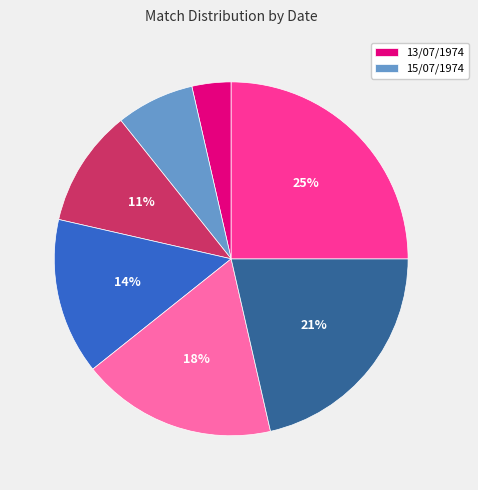

Count the number of slices in the pie.

7